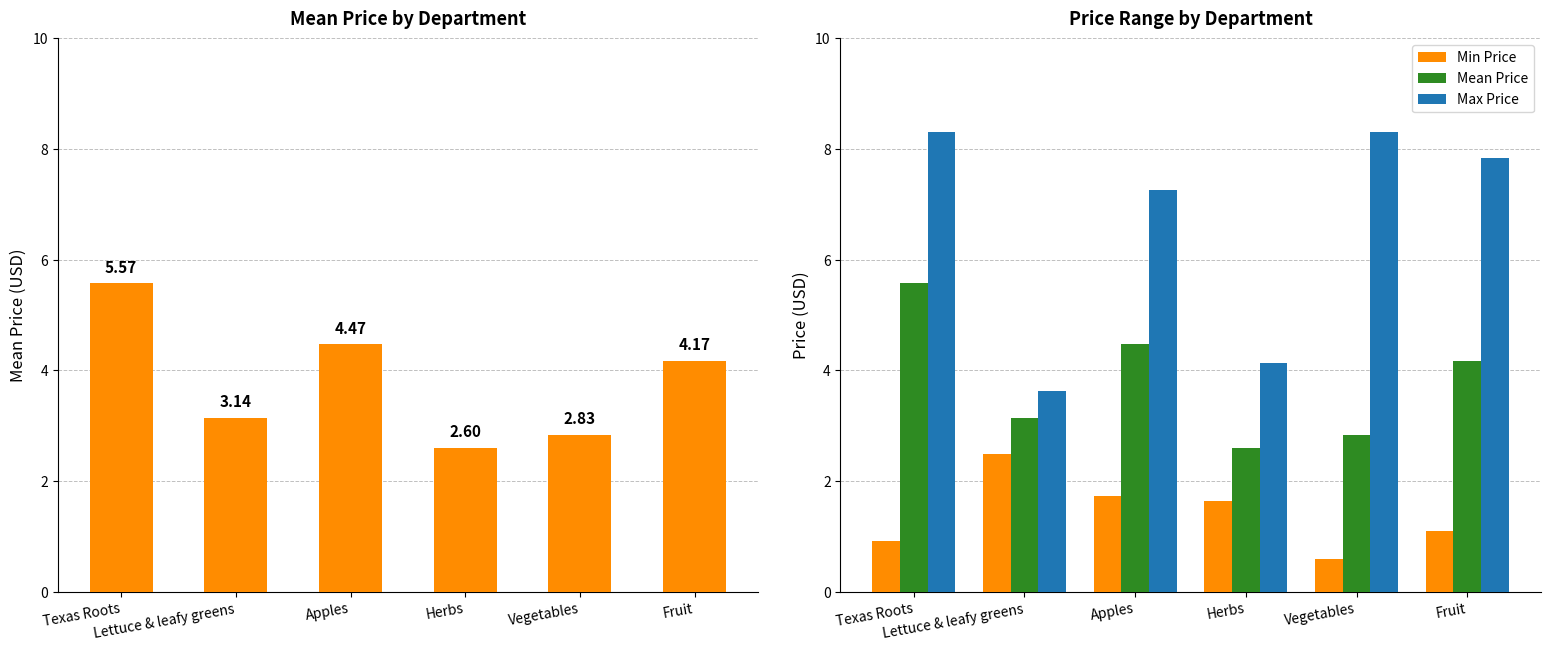

Which series has the largest range (max minus min)?

Max Price